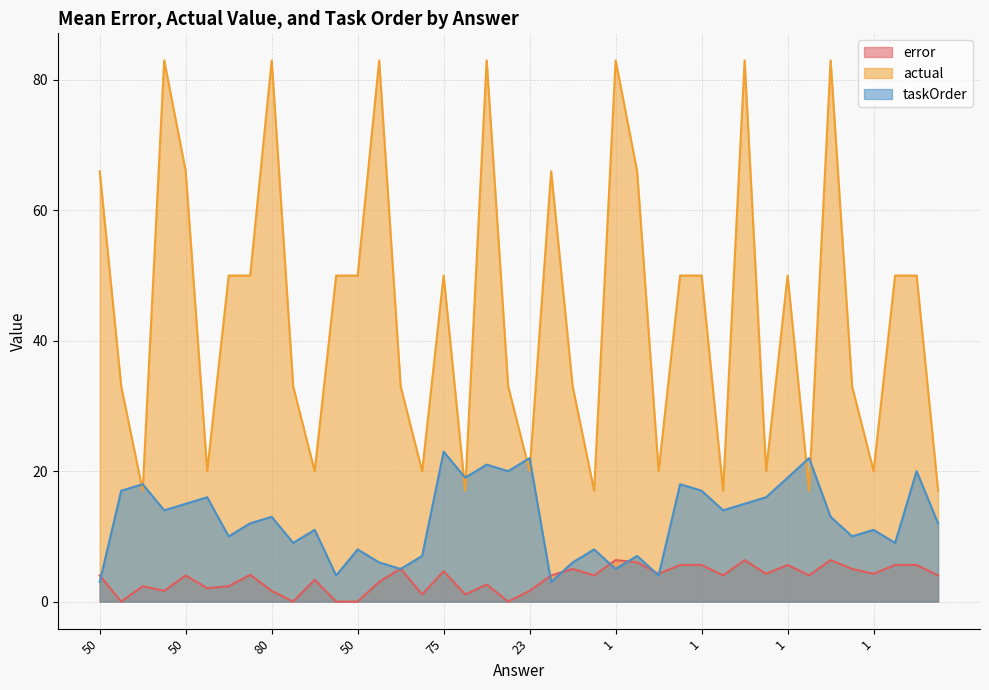

At which category does the chart reach its minimum across all series?

33